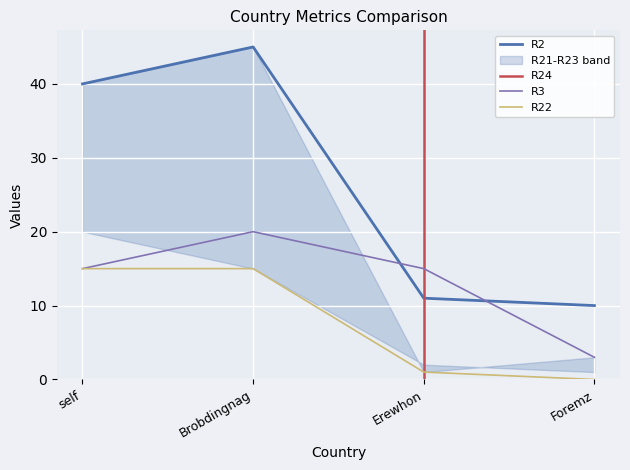

What is the total value across all series at self?

70